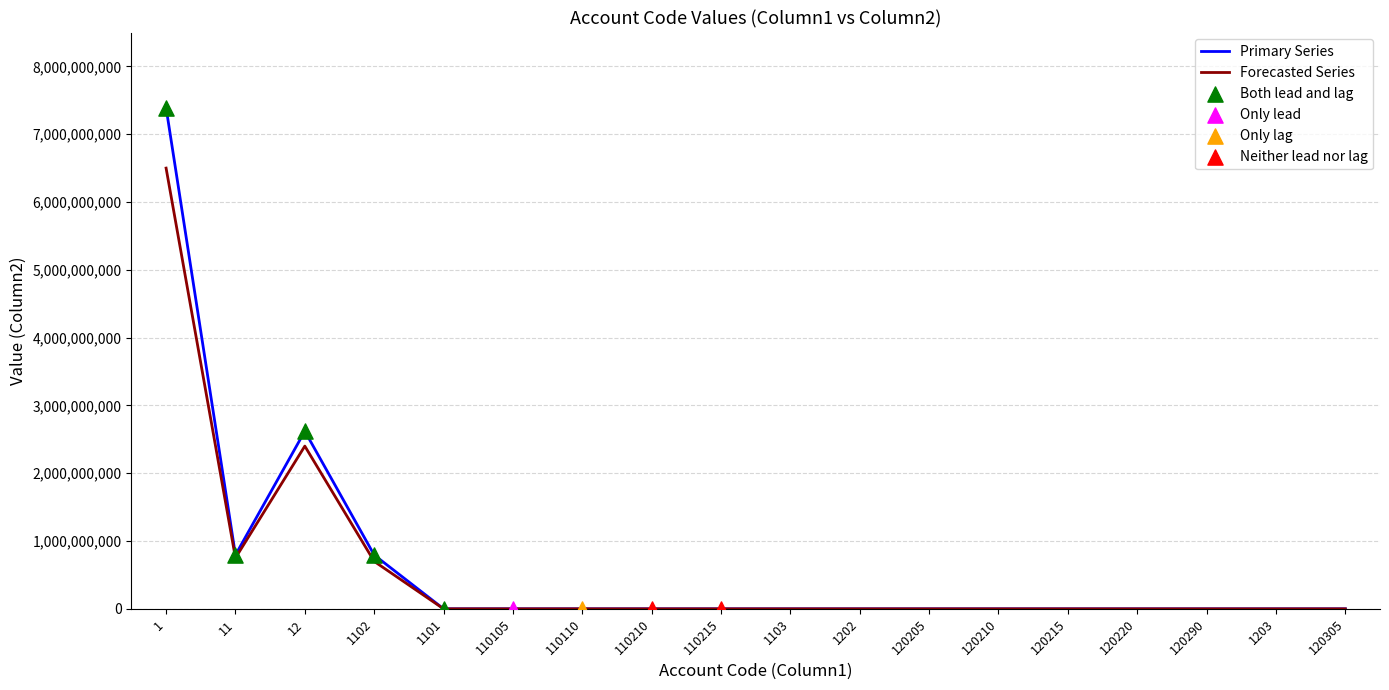

Between 12 and 110210, which series saw the biggest shift?

Primary Series